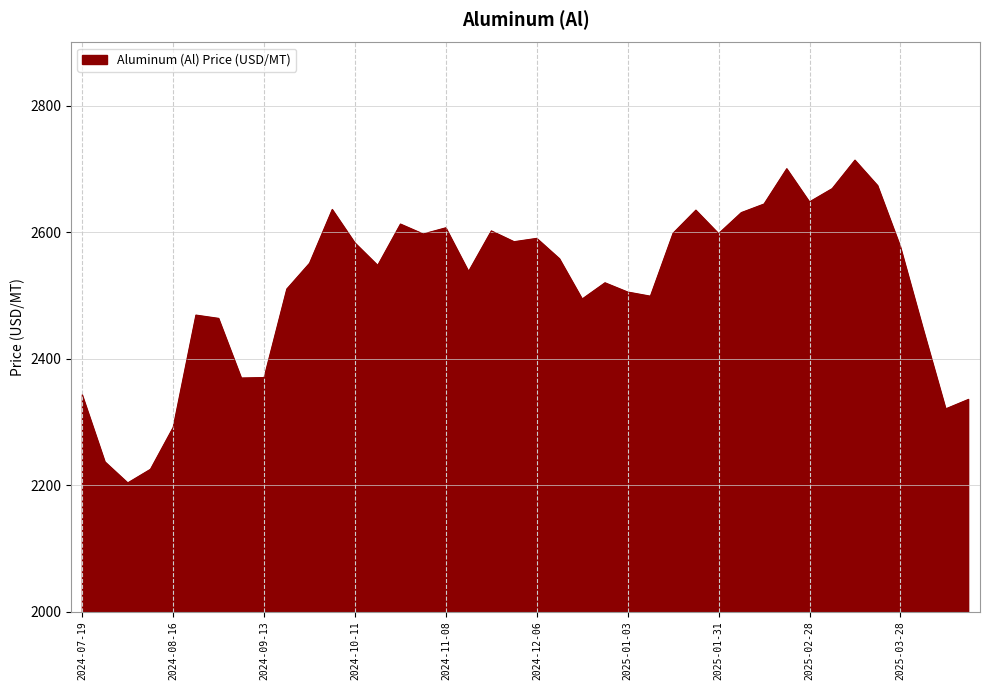

What is the minimum value shown in the chart?

2203.3